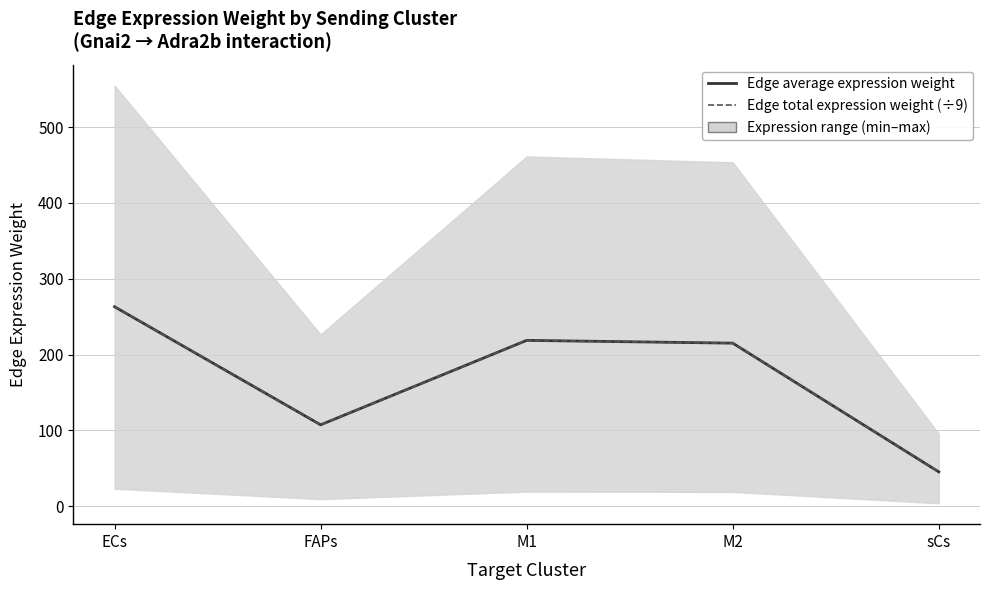

How many intersections are there between Edge total expression weight (÷9) and Edge average expression weight?

1